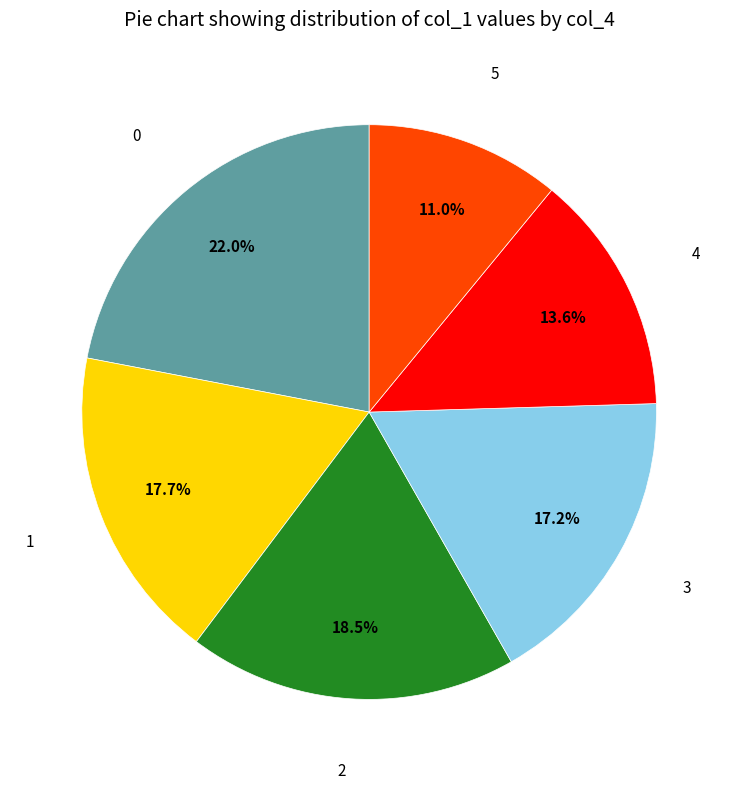

Count the number of slices in the pie.

6